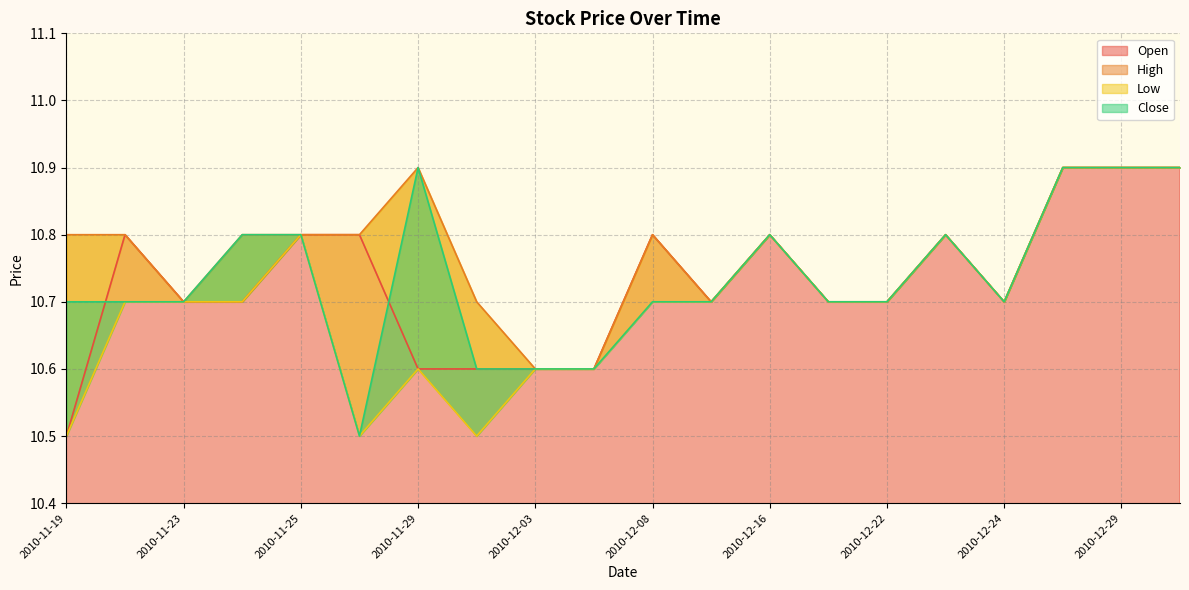

What is the greatest value displayed?

10.9